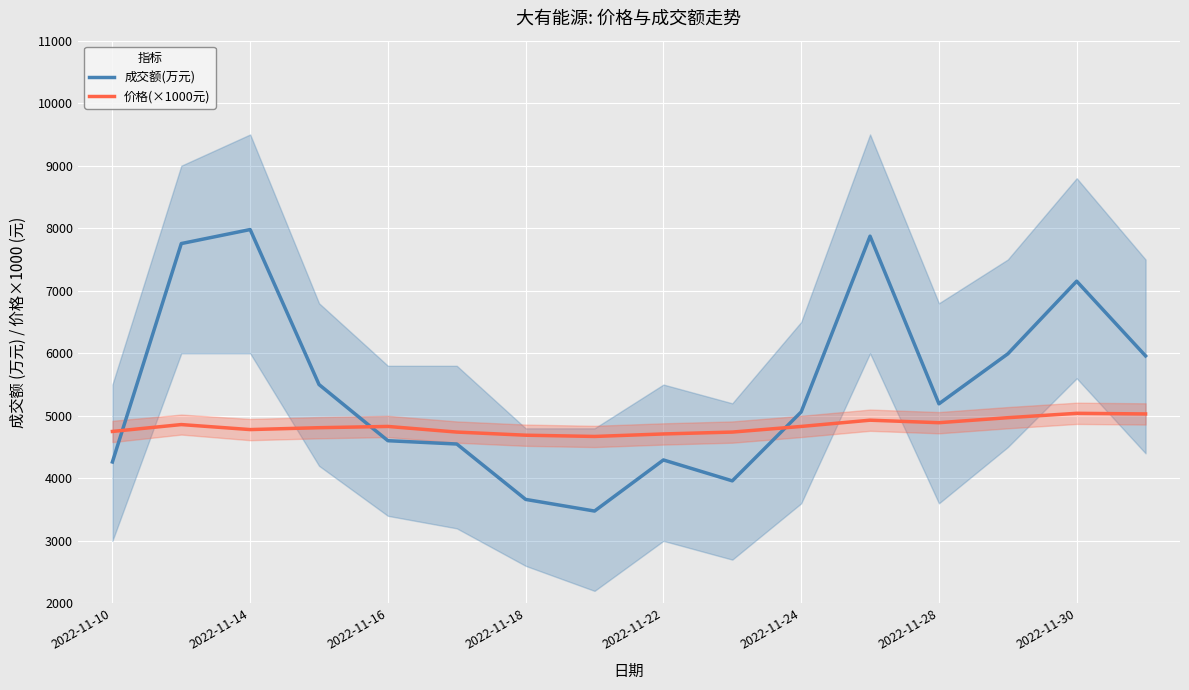

What is the minimum value for 价格(×1000元)?

4670